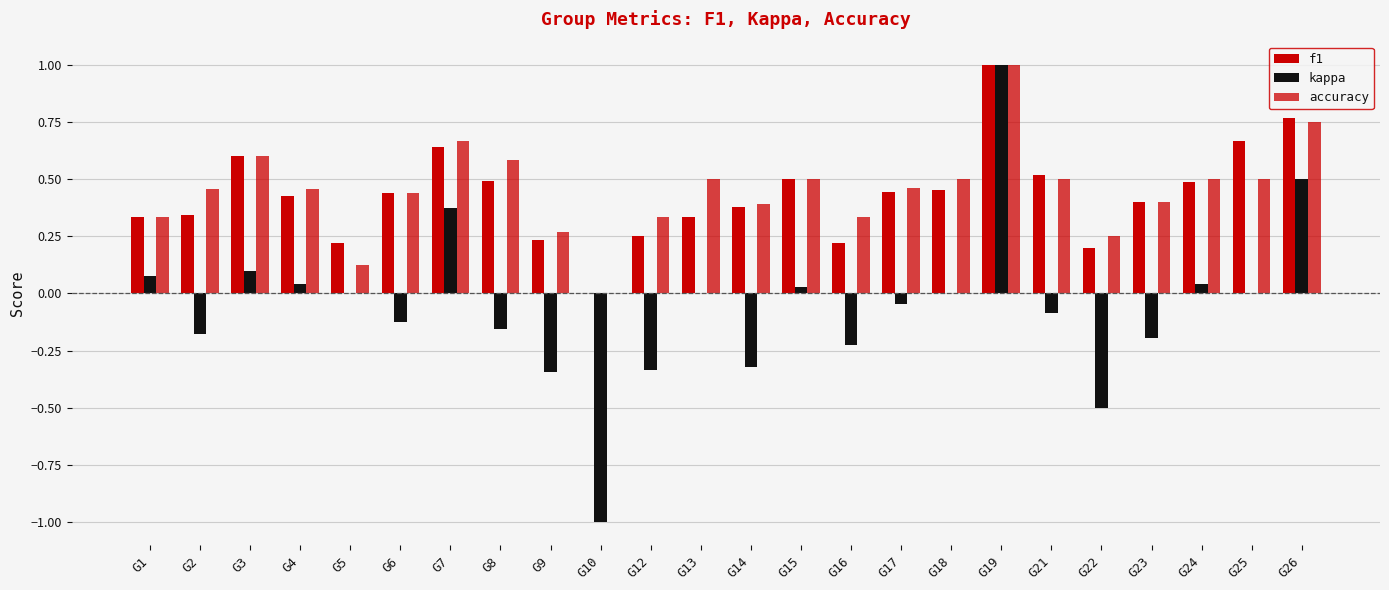

Rank the categories by accuracy value from highest to lowest.

G19, G26, G7, G3, G8, G13, G15, G18, G21, G24, G25, G17, G4, G2, G6, G23, G14, G1, G12, G16, G9, G22, G5, G10